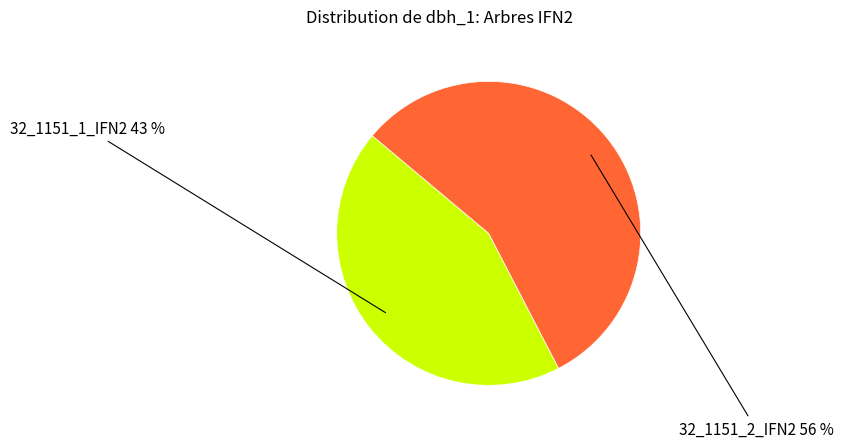

Which has a higher value, 32_1151_2_IFN2 or 32_1151_1_IFN2?

32_1151_2_IFN2